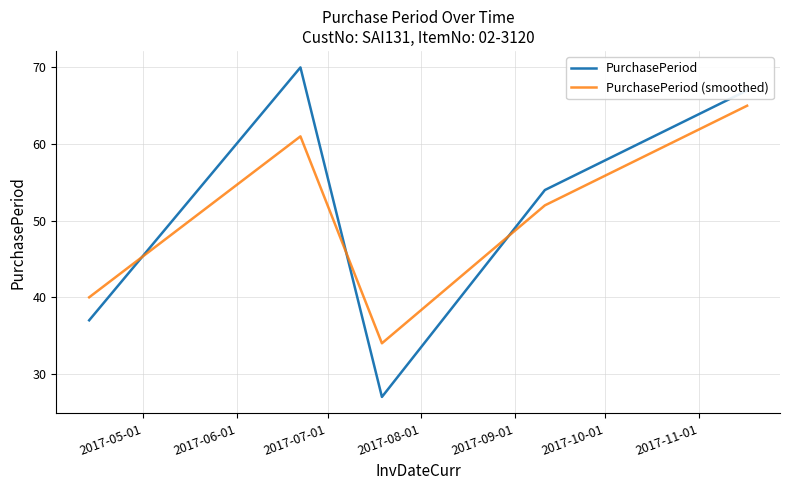

Rank the series by their maximum value, from highest to lowest.

PurchasePeriod, PurchasePeriod (smoothed)